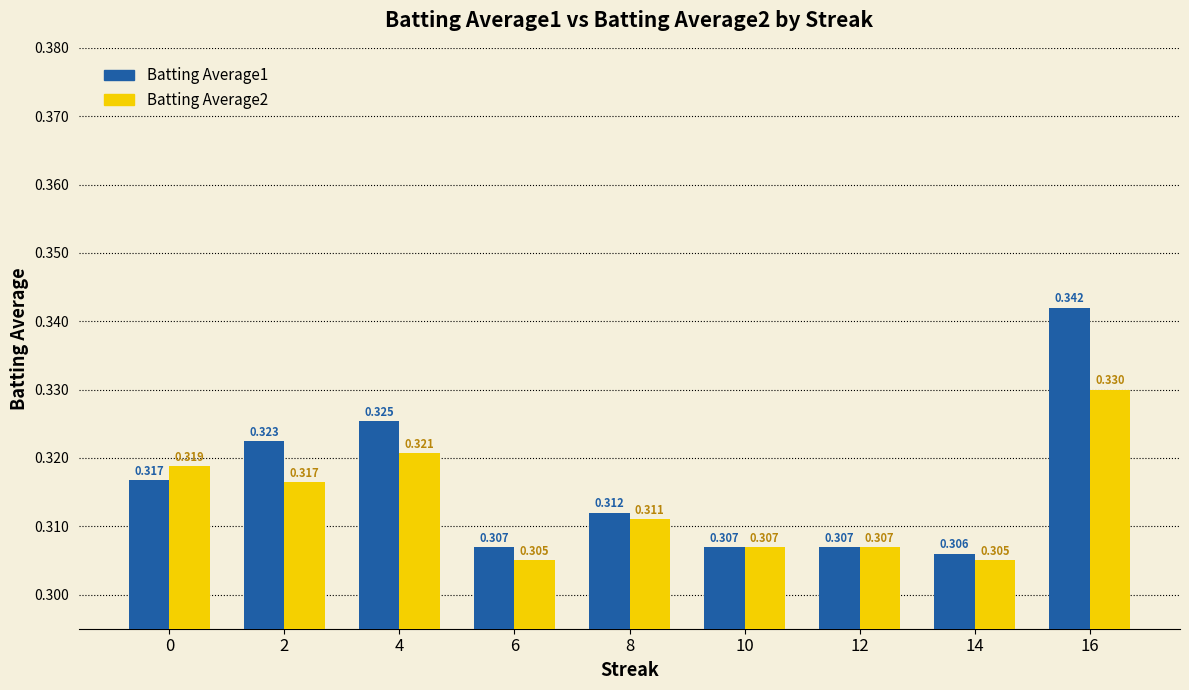

Is the value of Batting Average2 at 6 greater than the value of Batting Average1 at 10?

No